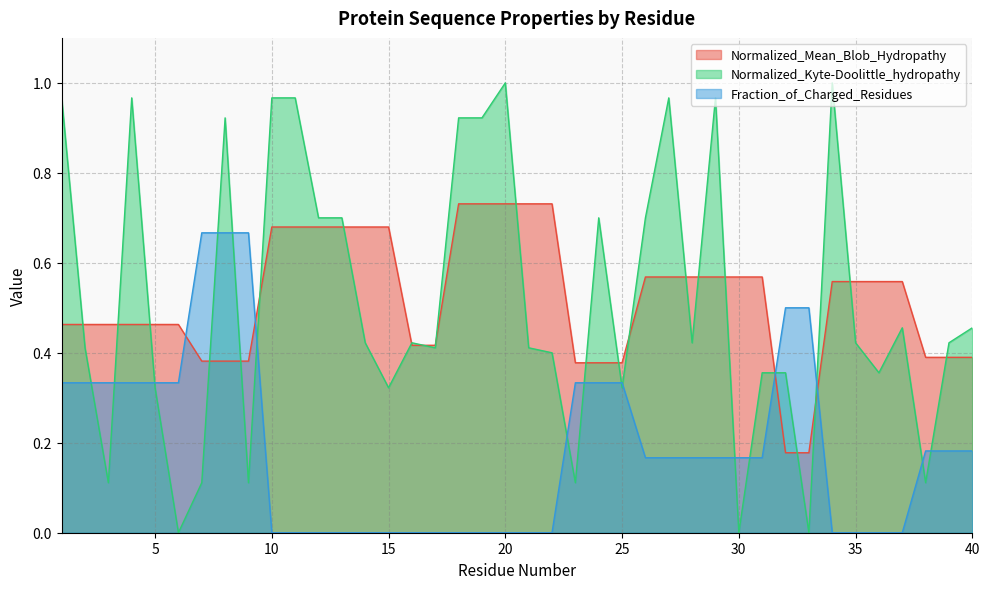

At 37, list the series in order from largest to smallest.

Normalized_Mean_Blob_Hydropathy, Normalized_Kyte-Doolittle_hydropathy, Fraction_of_Charged_Residues